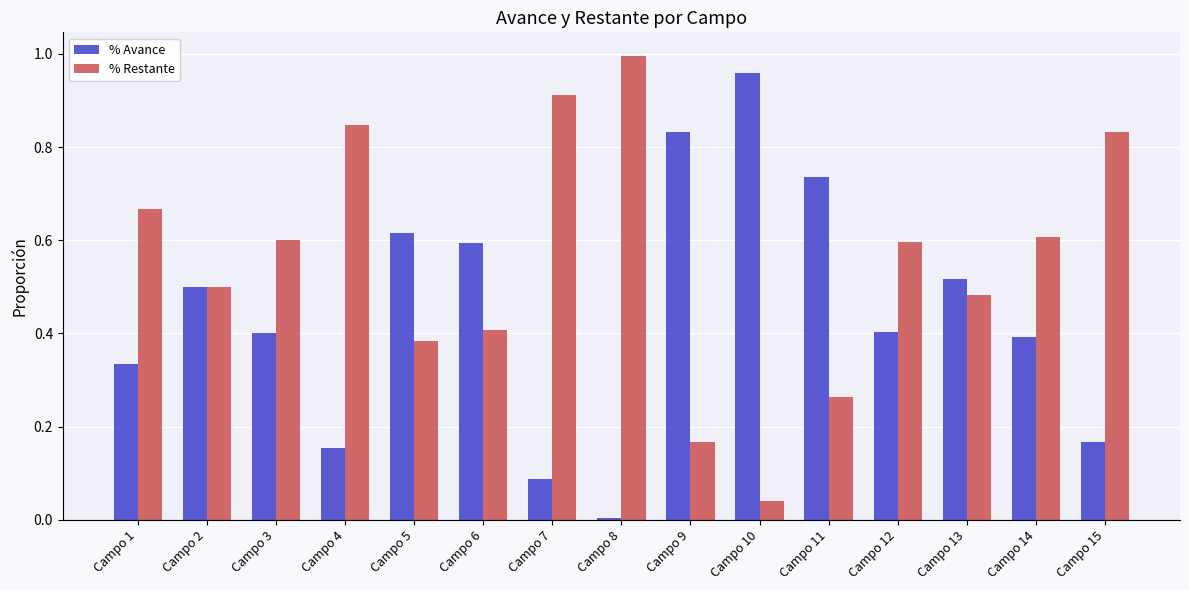

True or false: % Avance has a value of 0.5 at Campo 13.

True